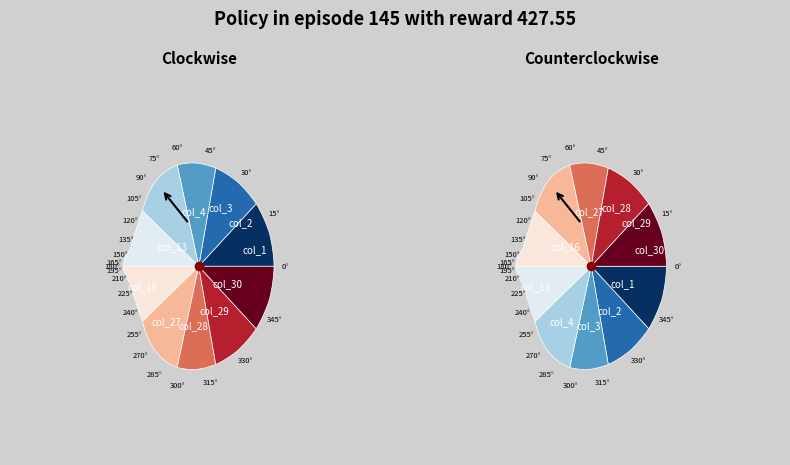

Is the sum of col_3 and col_28 greater than half?

No